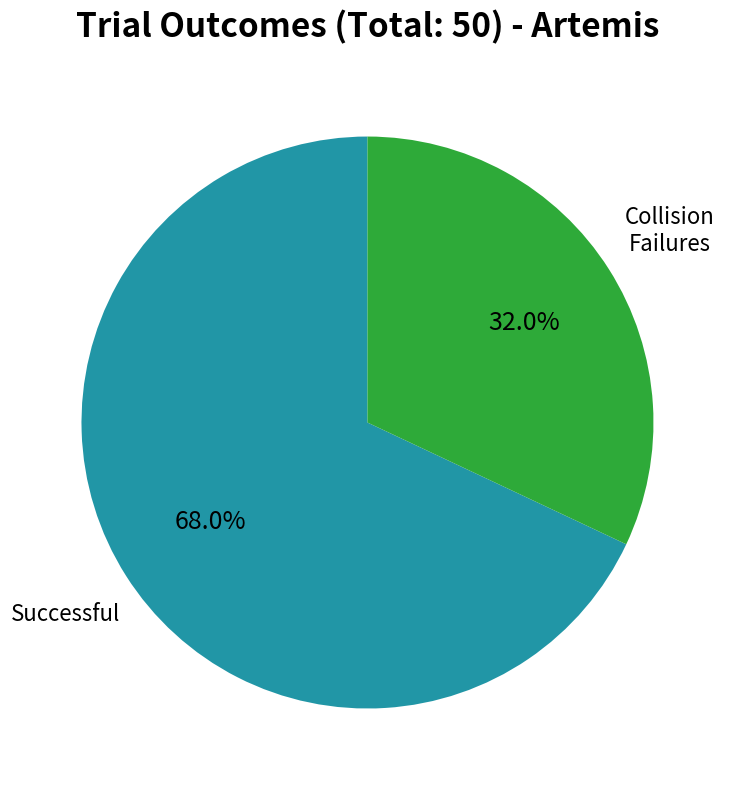

To the nearest percent, what is the average slice percentage?

50%